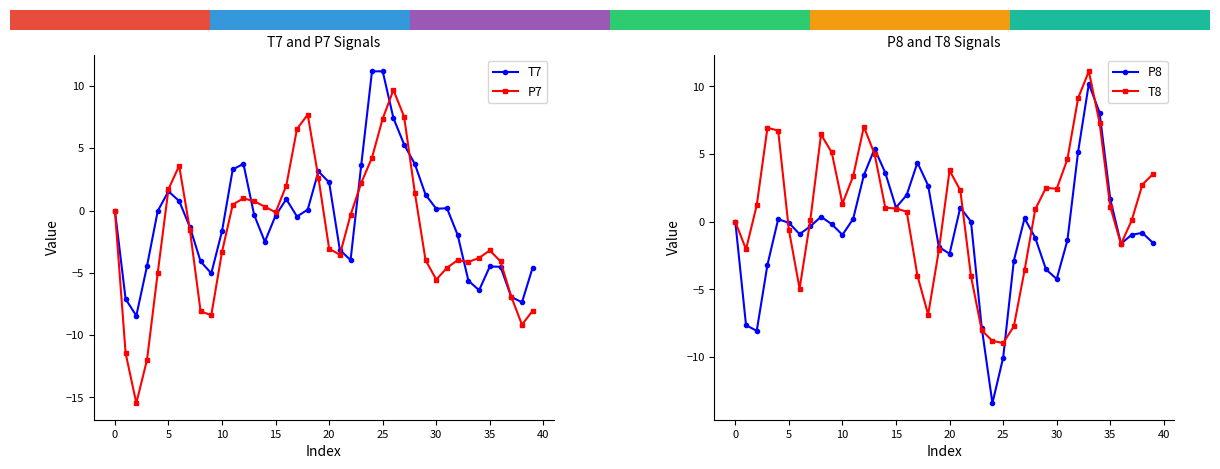

Which series has the largest total across all categories?

T8